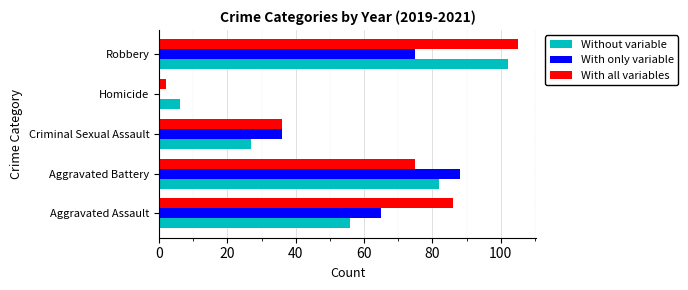

What are all the series names shown in the legend?

Without variable, With only variable, With all variables